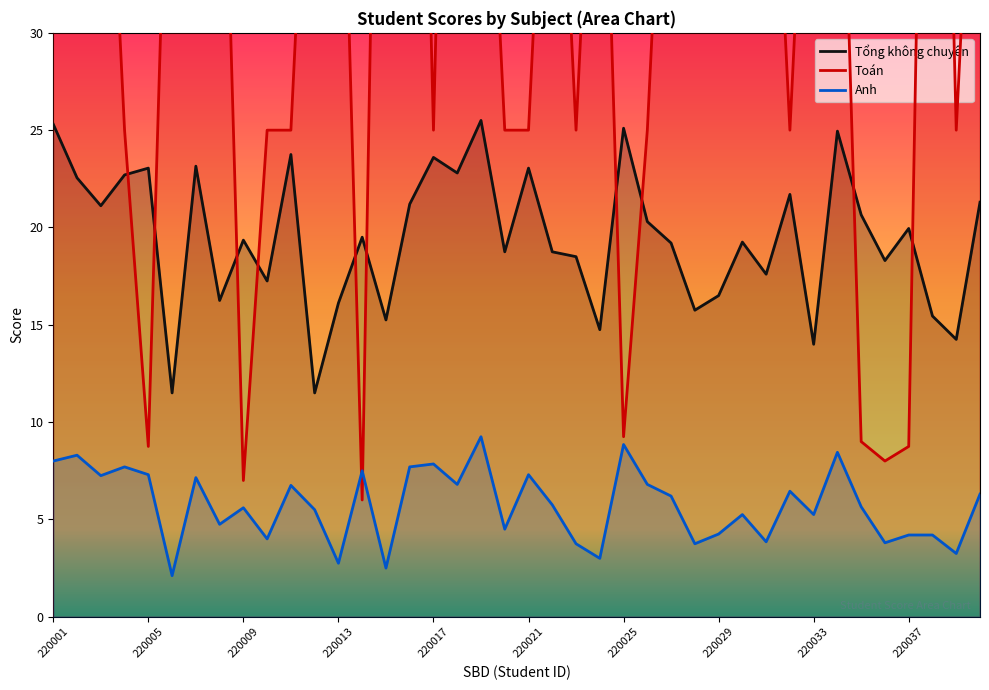

True or false: Toán has more than 2 interior local peaks.

True